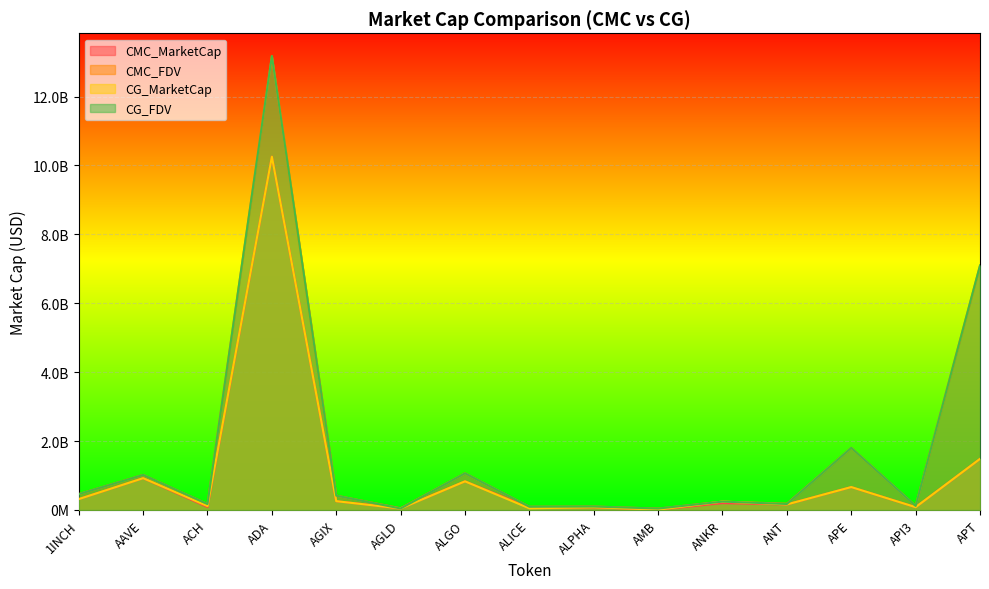

How many lines are shown in the chart?

4